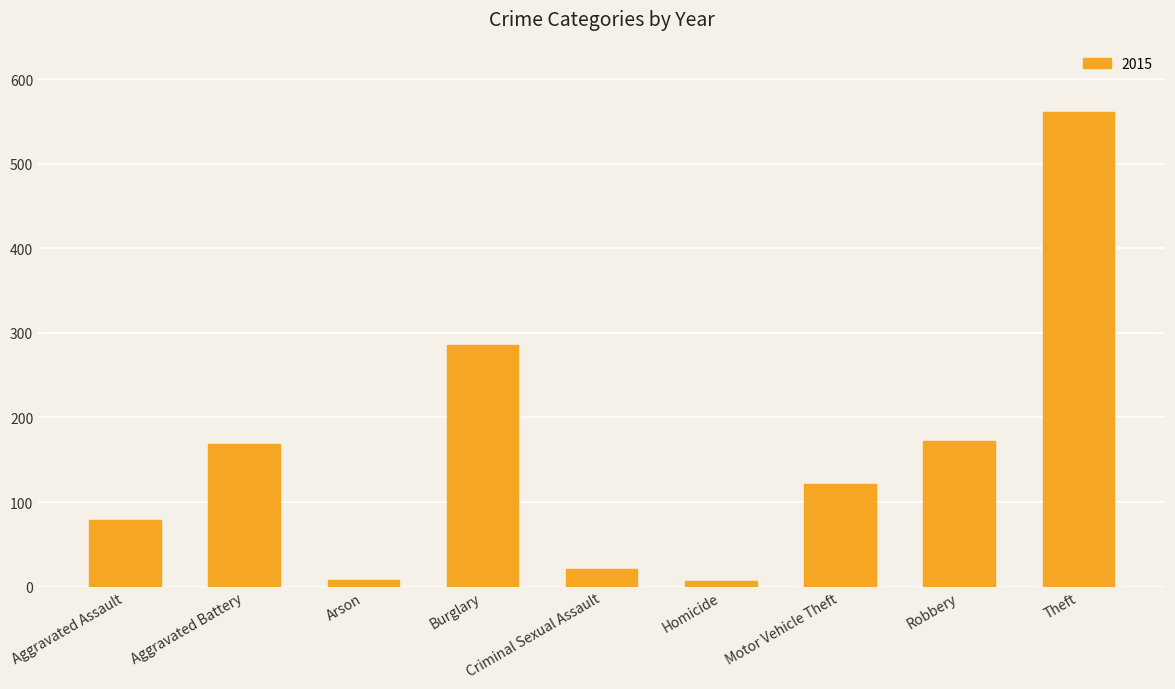

What position from the left is Motor Vehicle Theft?

7